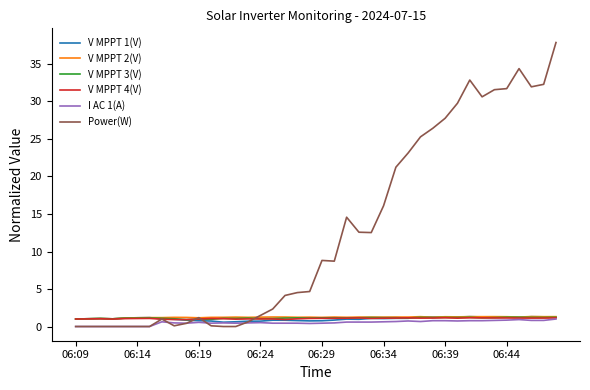

Which series has the widest spread of values?

Power(W)